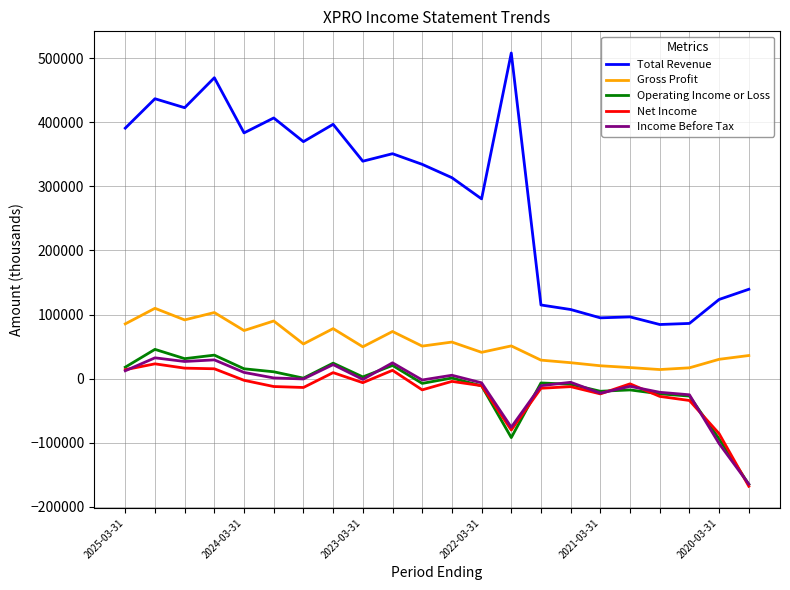

True or false: Gross Profit and Total Revenue intersect in this chart.

False